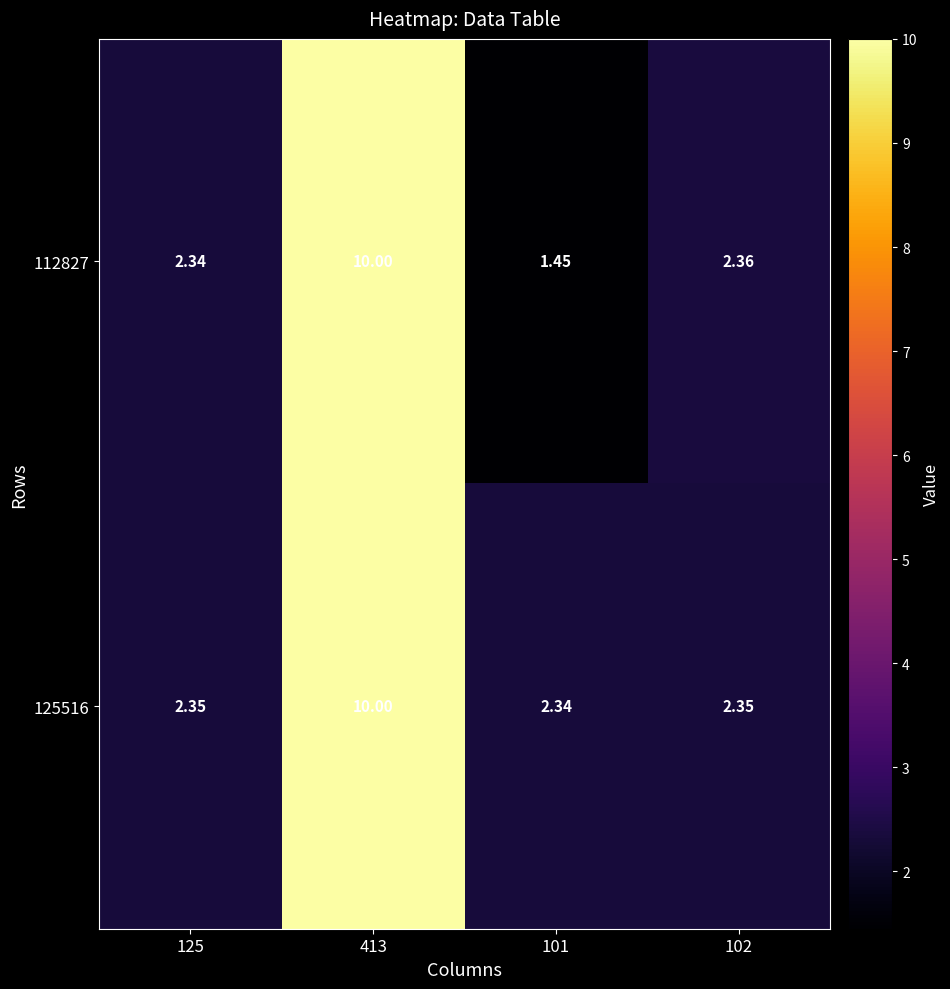

Which label corresponds to the largest value in the chart?

413